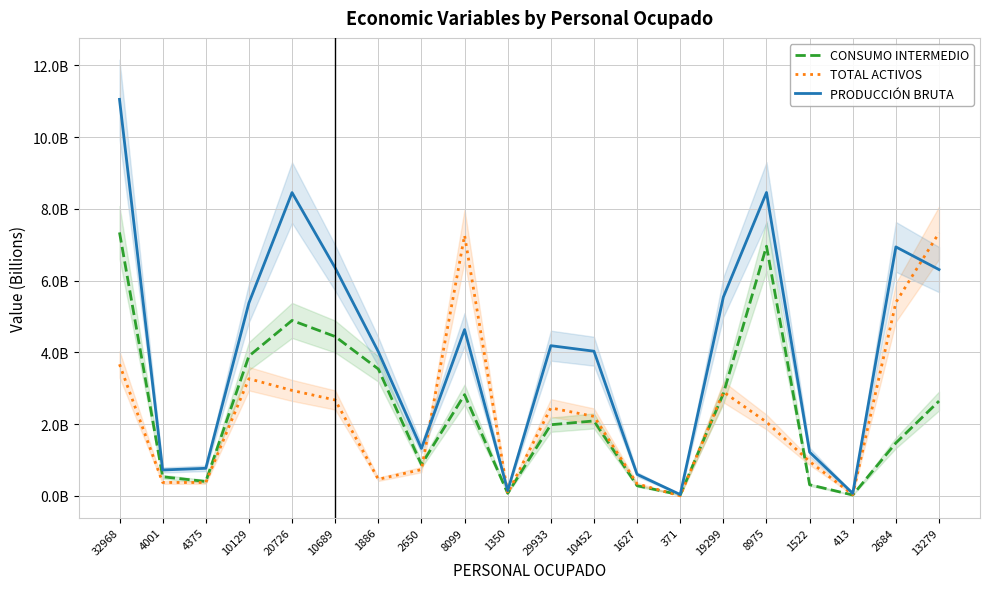

What is the total value across all series at 8099?

14721365558